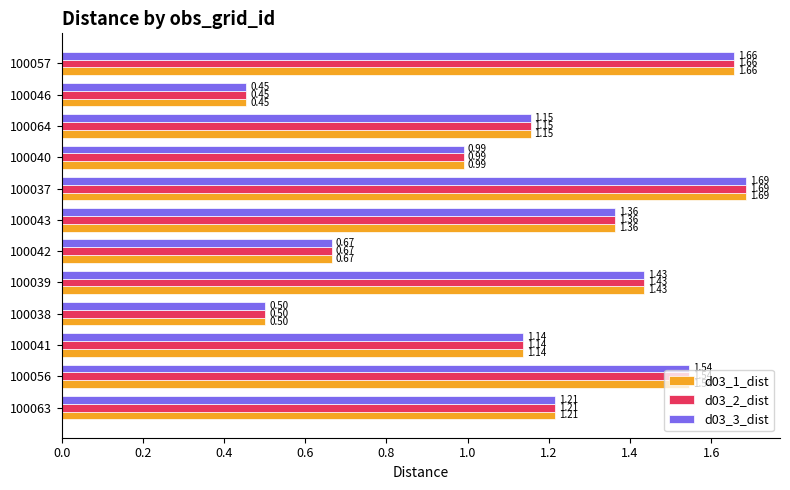

Rank the categories by d03_1_dist value from lowest to highest.

100046, 100038, 100042, 100040, 100041, 100064, 100063, 100043, 100039, 100056, 100057, 100037